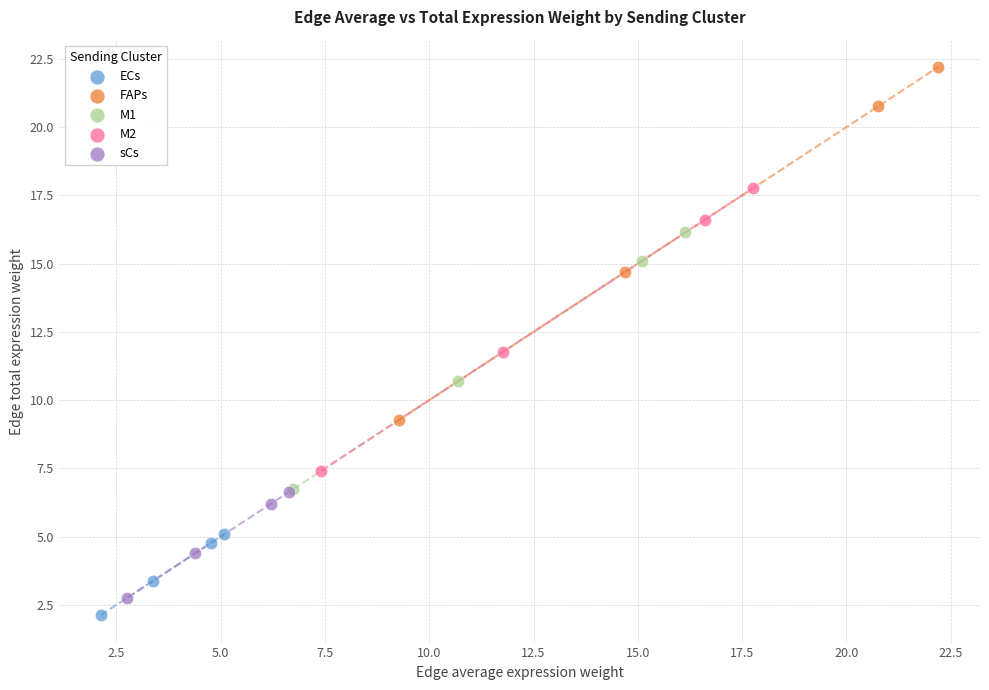

What are all the series names shown in the legend?

ECs, FAPs, M1, M2, sCs